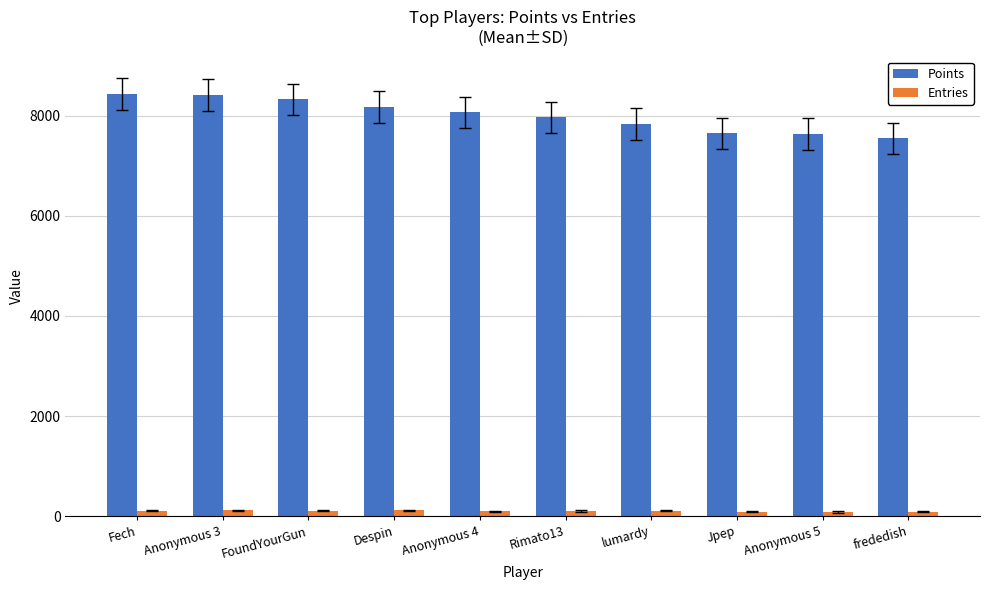

What is the value of the Entries bar at the 2nd from the left?

115